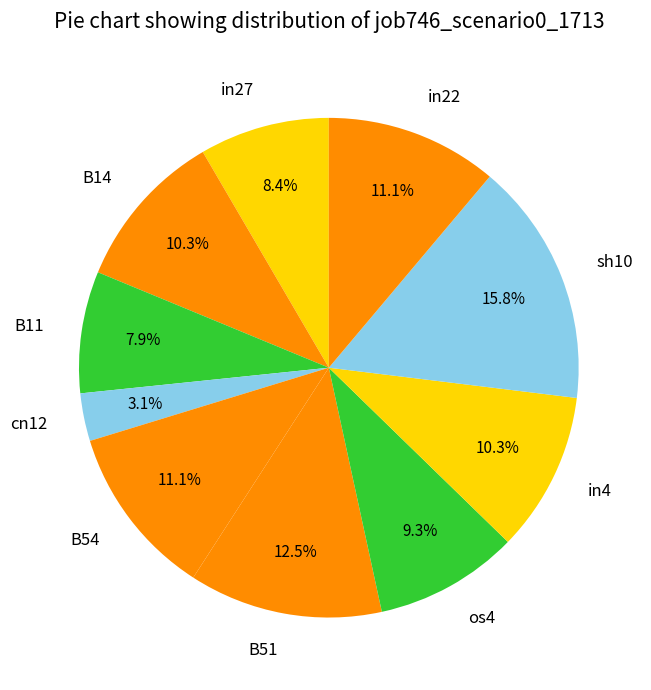

True or false: in4 accounts for 21% of the total.

False